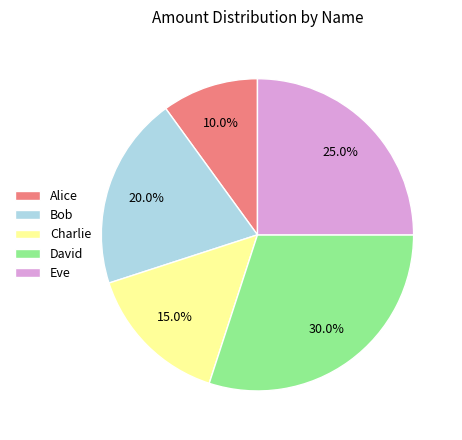

What is the largest slice in the pie chart?

David